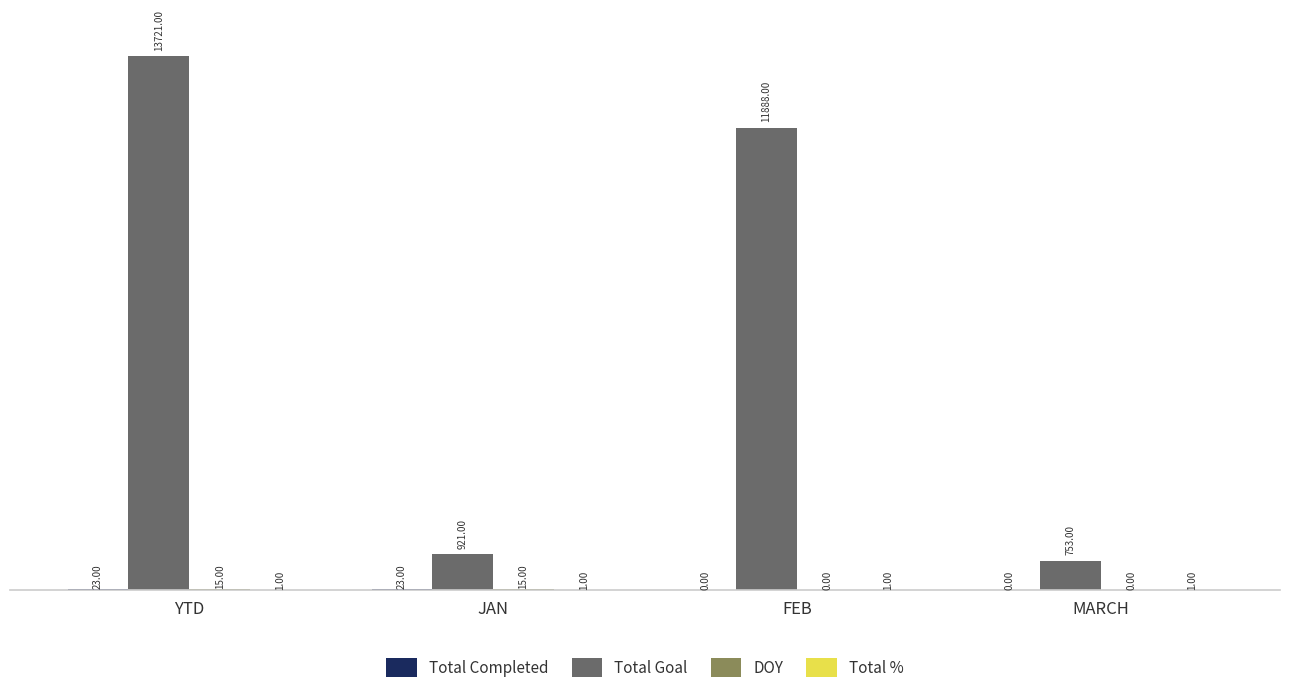

Which label corresponds to the largest value in the chart?

YTD